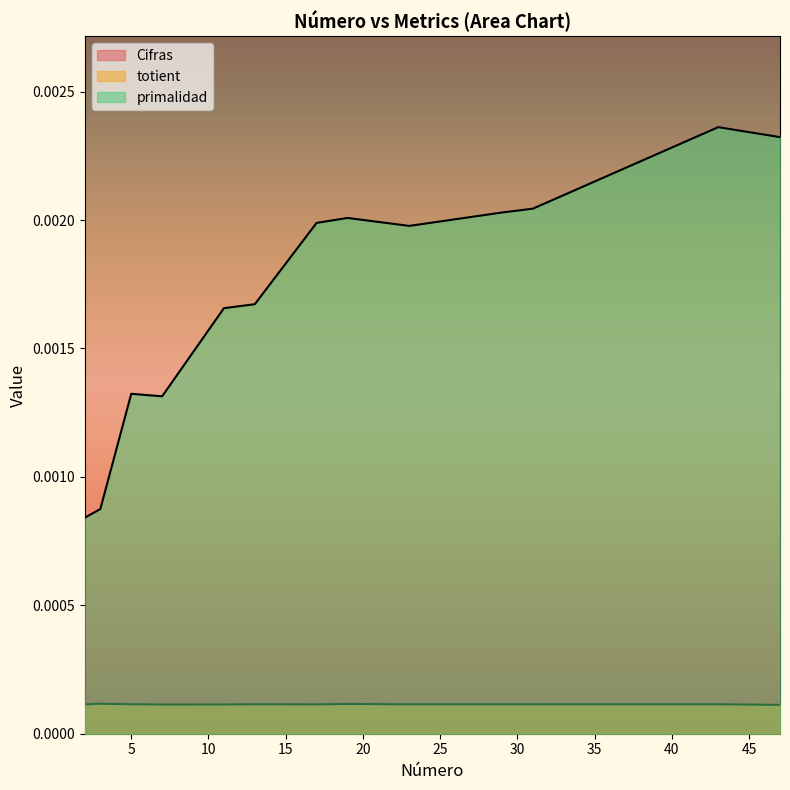

True or false: Cifras and primalidad cross at least once.

False